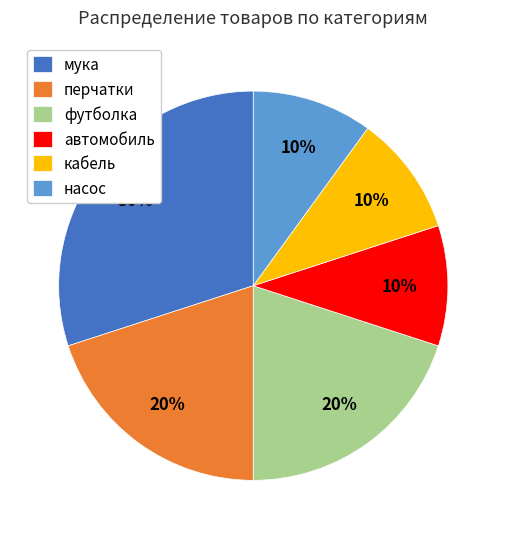

Do перчатки and насос together represent more than half of the pie?

No